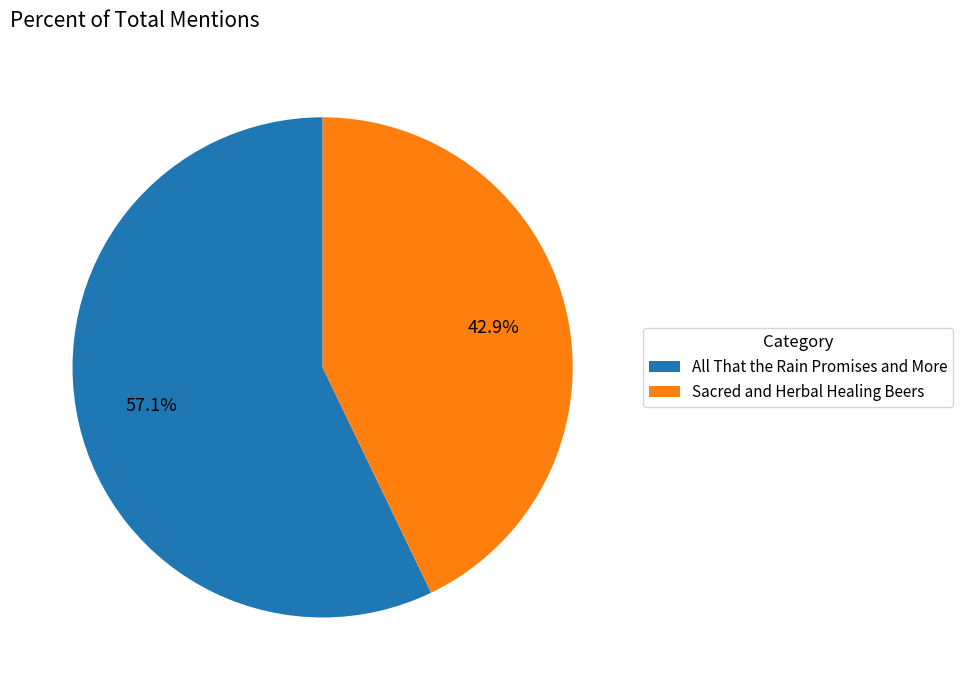

Is there any slice that represents more than half of the pie?

Yes